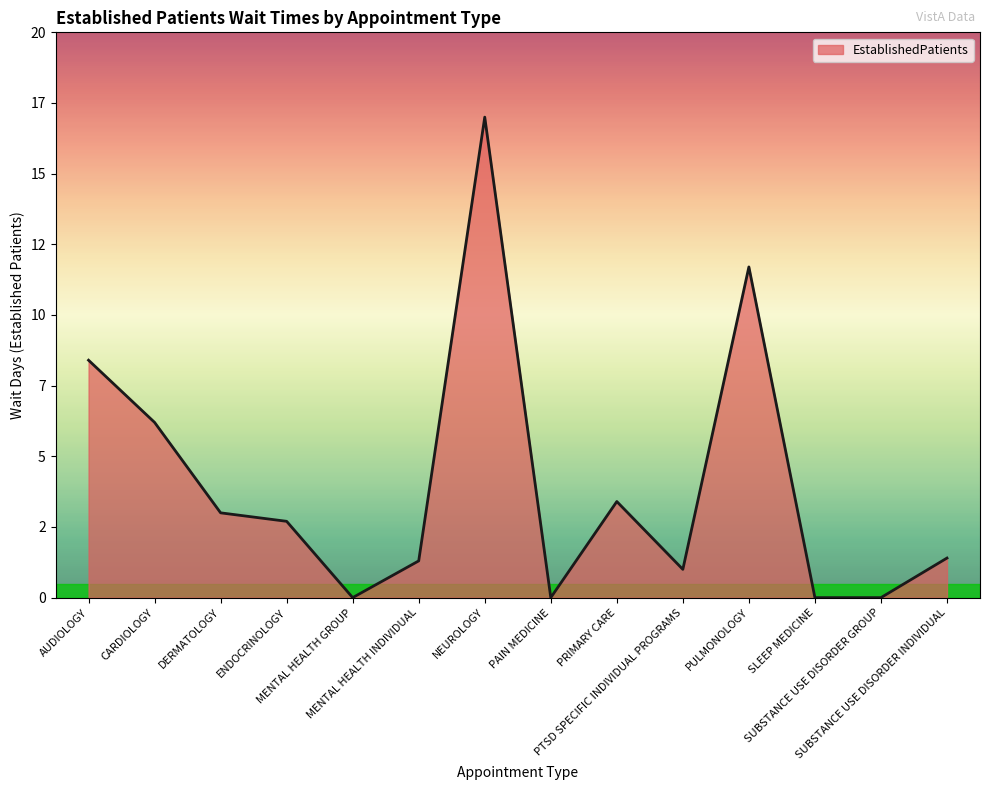

What is the change in value from PULMONOLOGY to SLEEP MEDICINE?

-11.7